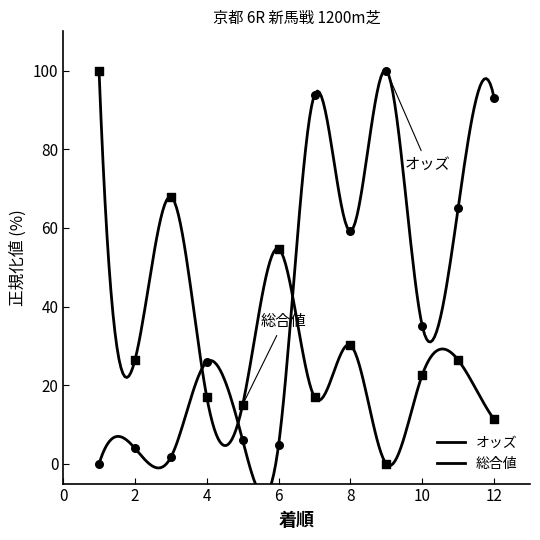

Which series has the largest Y range (max minus min)?

オッズ